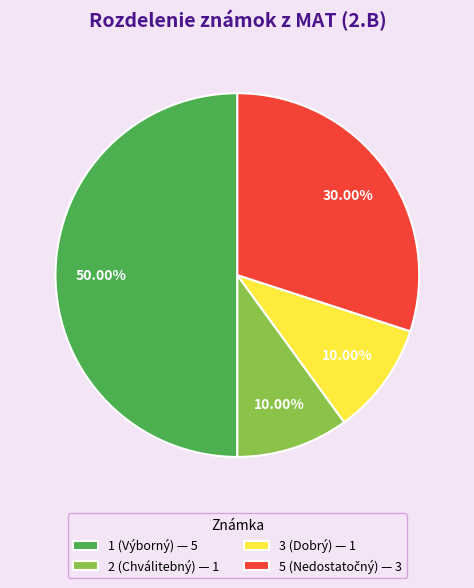

How many slices are in this pie chart?

4